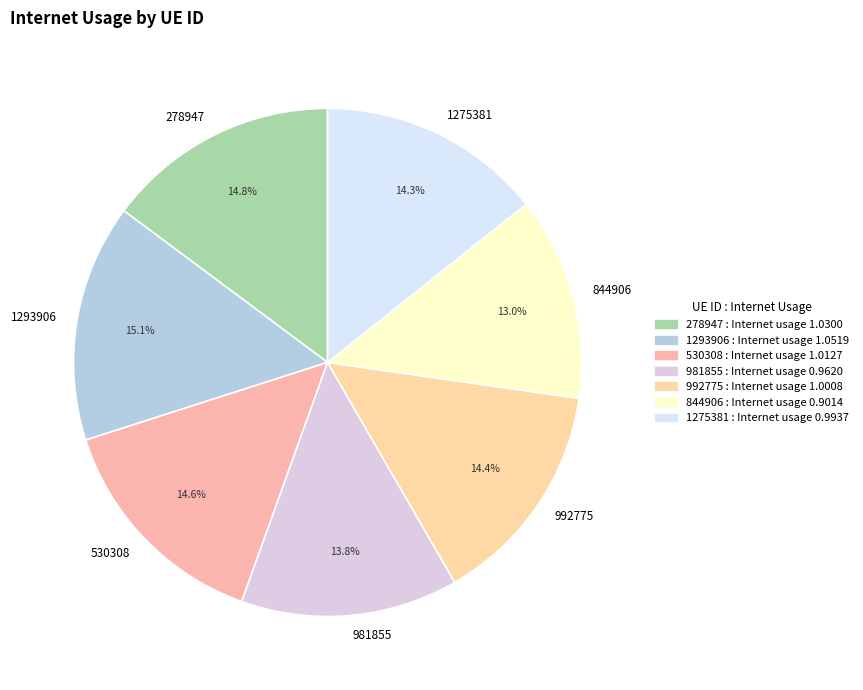

Do 530308 and 278947 together represent more than half of the pie?

No